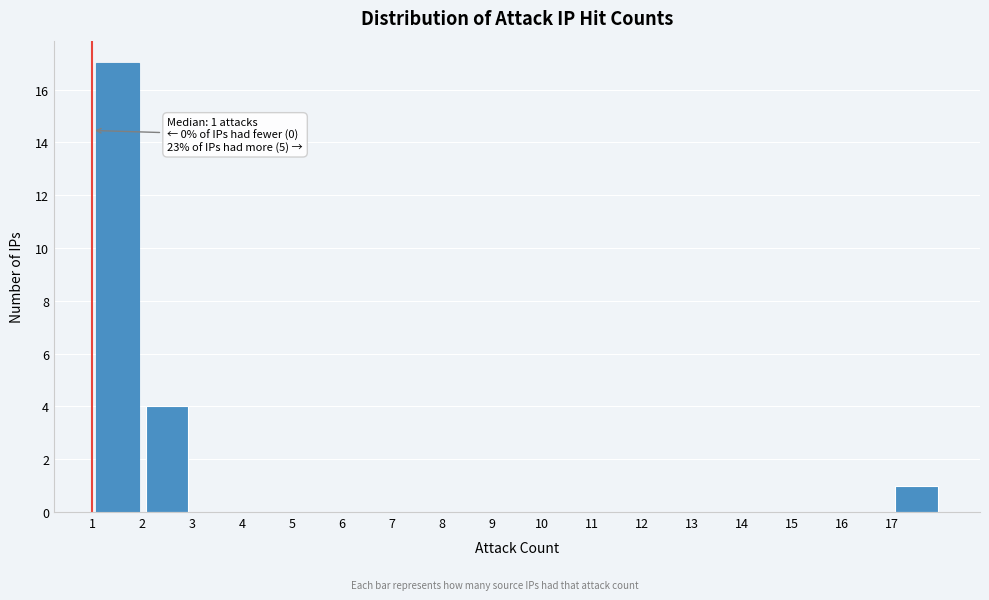

Over which range of the x-axis is the bar tallest?

1 to 2